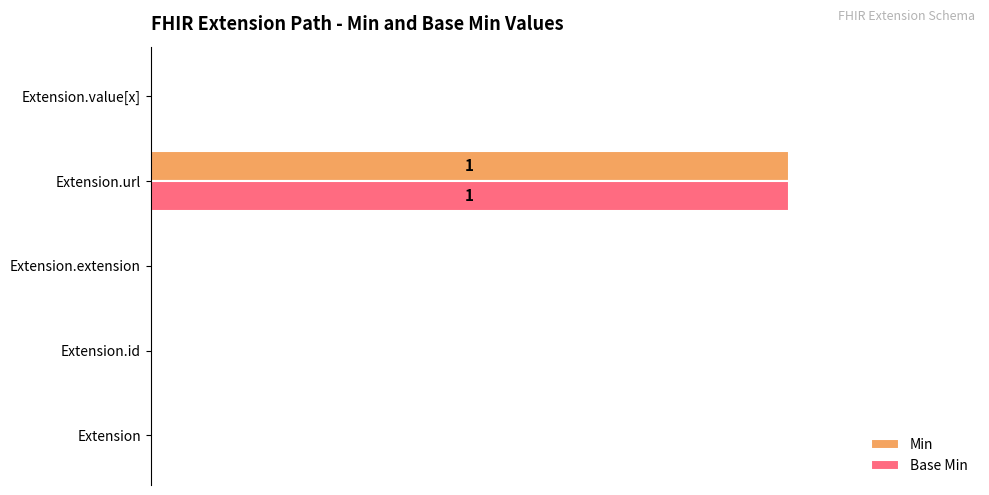

Count the Base Min values in the range 0 to 1.

5